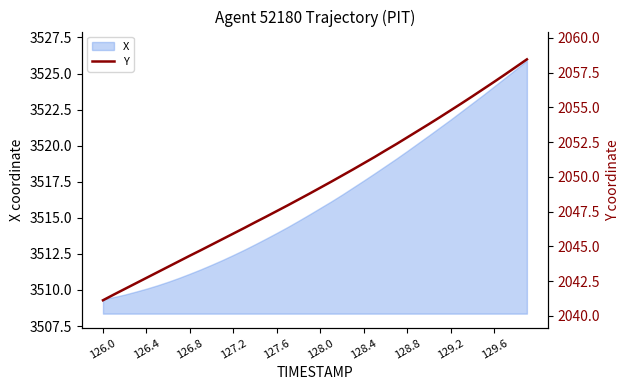

How many lines are shown in the chart?

1